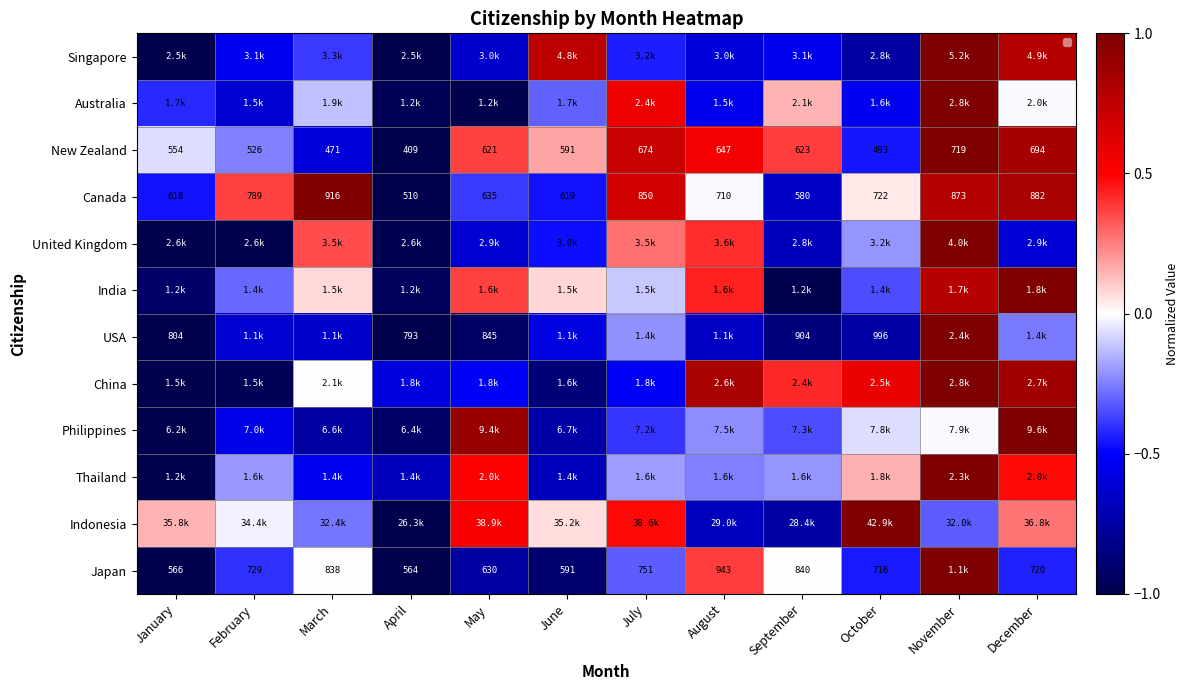

How many values in the Indonesia series are below 0?

6